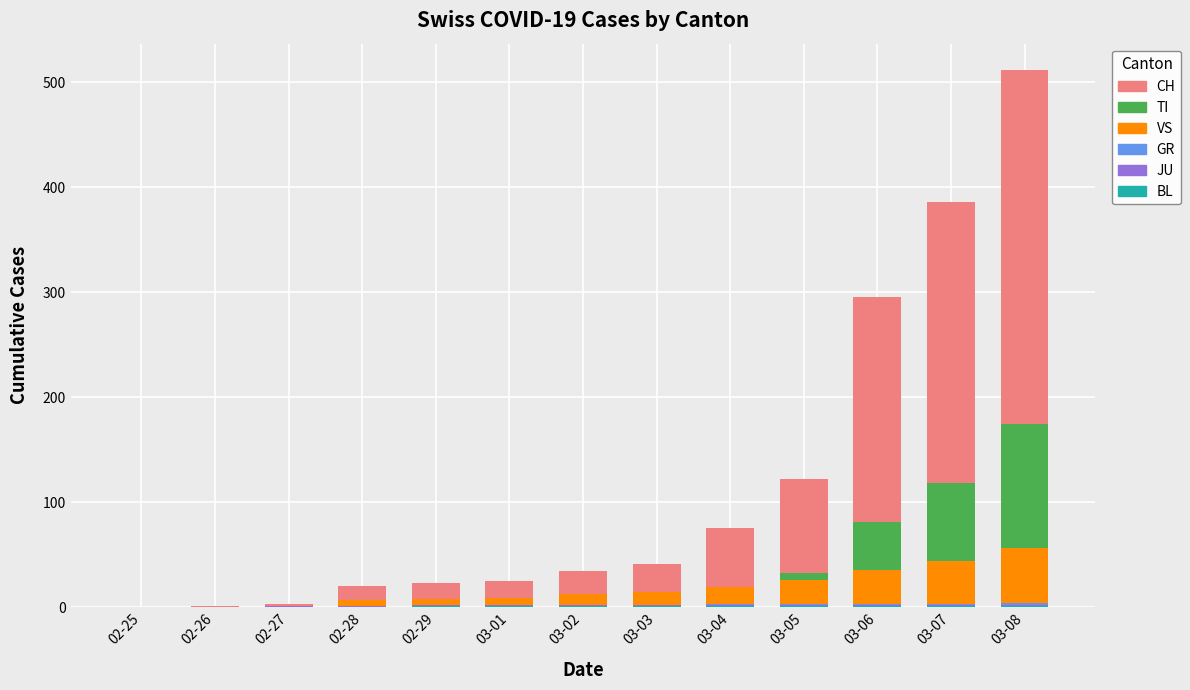

Are the bars horizontal?

No